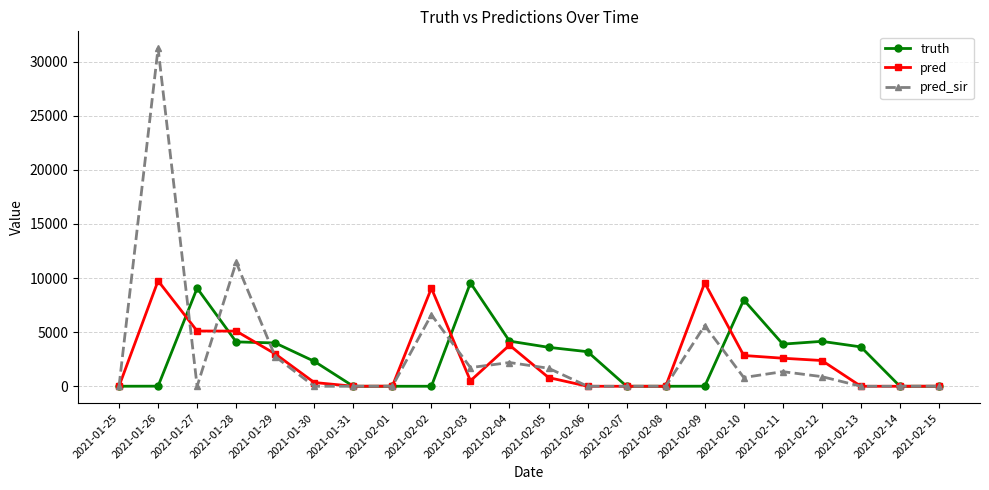

How many data points does each series have?

22